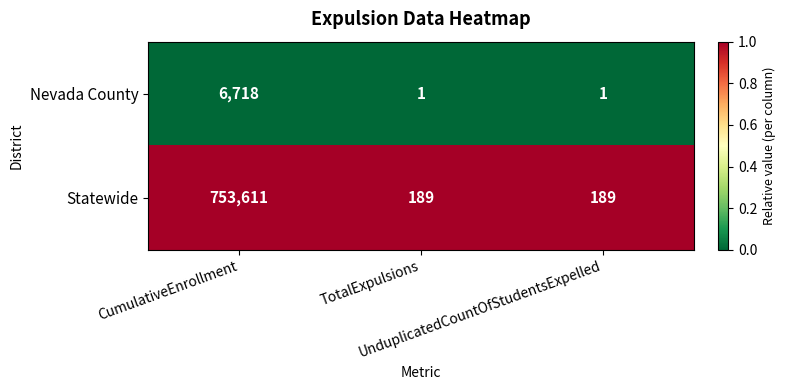

How many Nevada County values are between 1 and 6718?

3